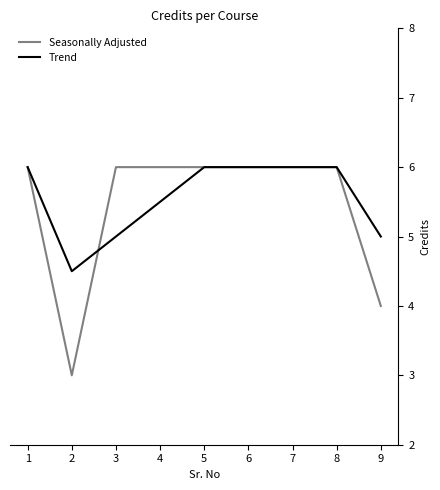

Between 6 and 9, which series saw the biggest shift?

Seasonally Adjusted